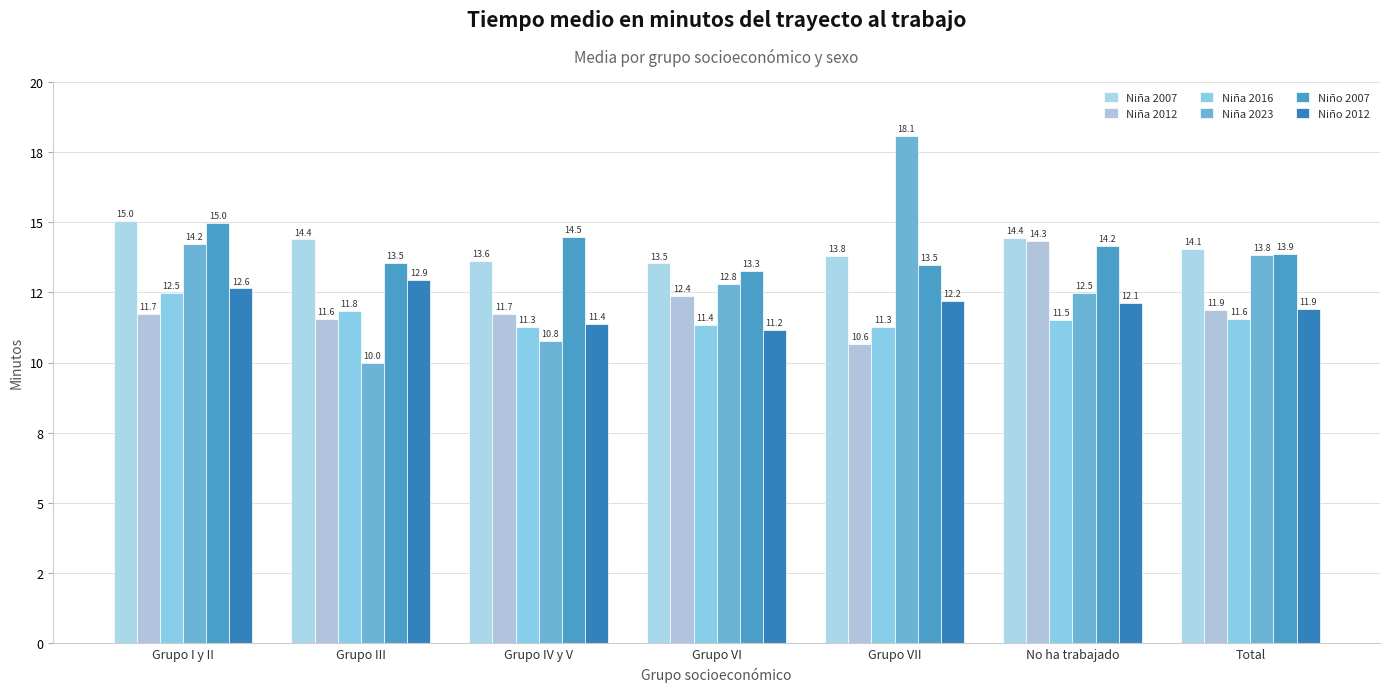

What is the total value across all series at Grupo VII?

79.5